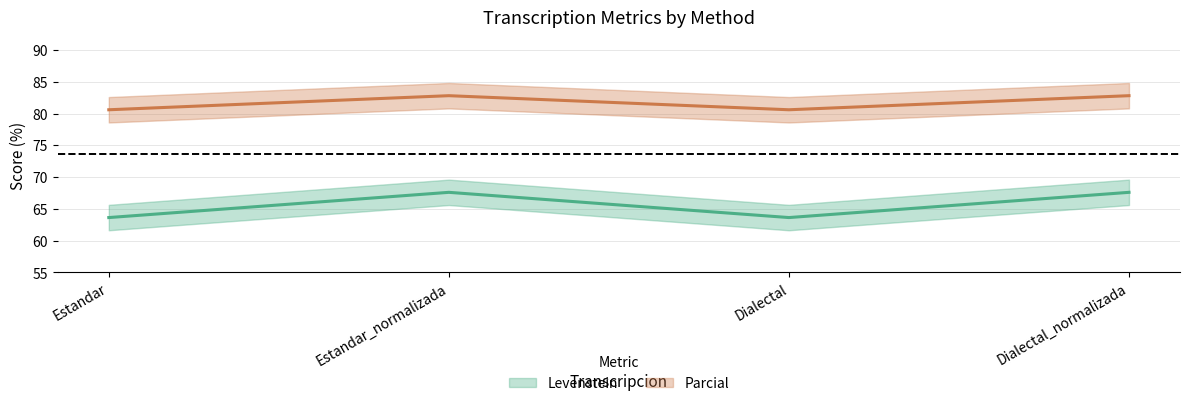

List the labels in order of Parcial value, smallest first.

Estandar, Dialectal, Estandar_normalizada, Dialectal_normalizada